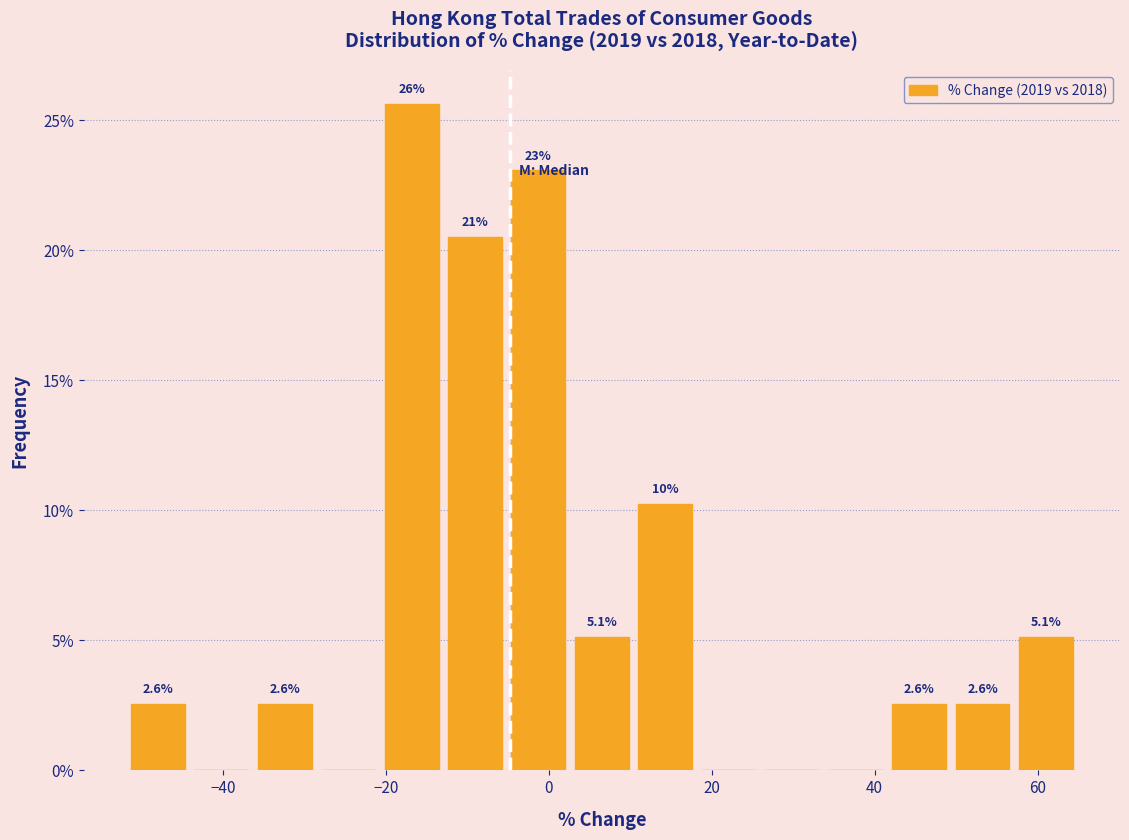

Read against the x-axis, roughly where is the centre of the tallest bar?

-16